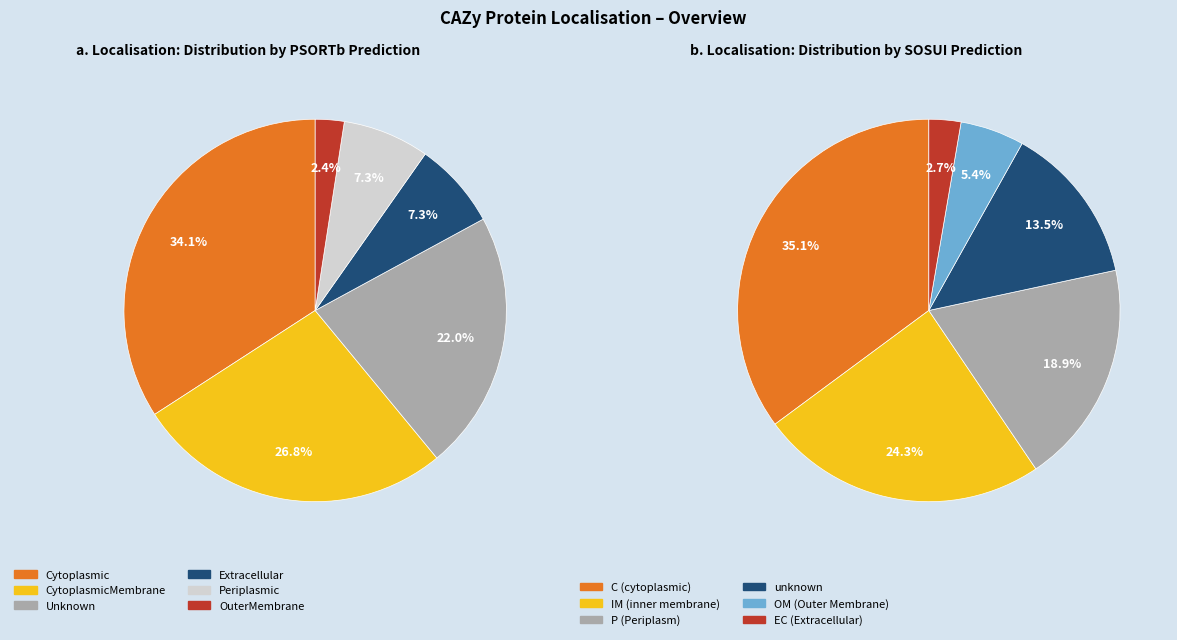

How many segments does this pie chart have?

6